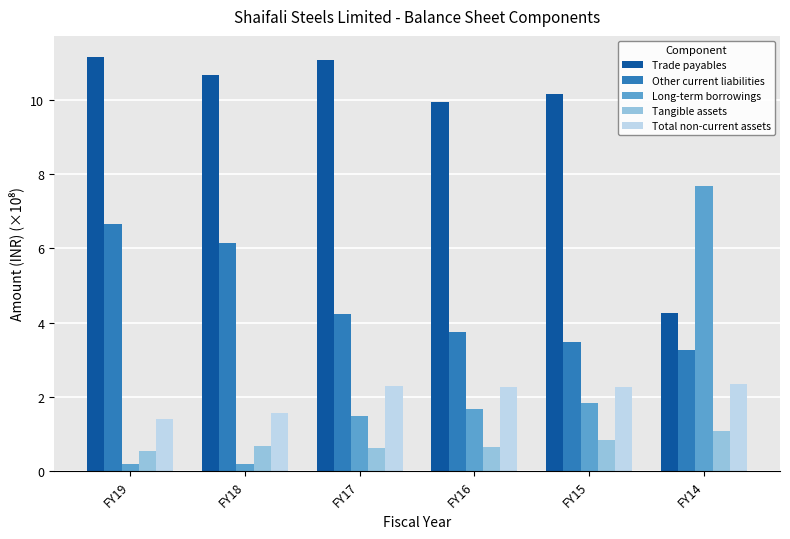

What is the difference between the maximum and minimum values in the Other current liabilities series?

3.4